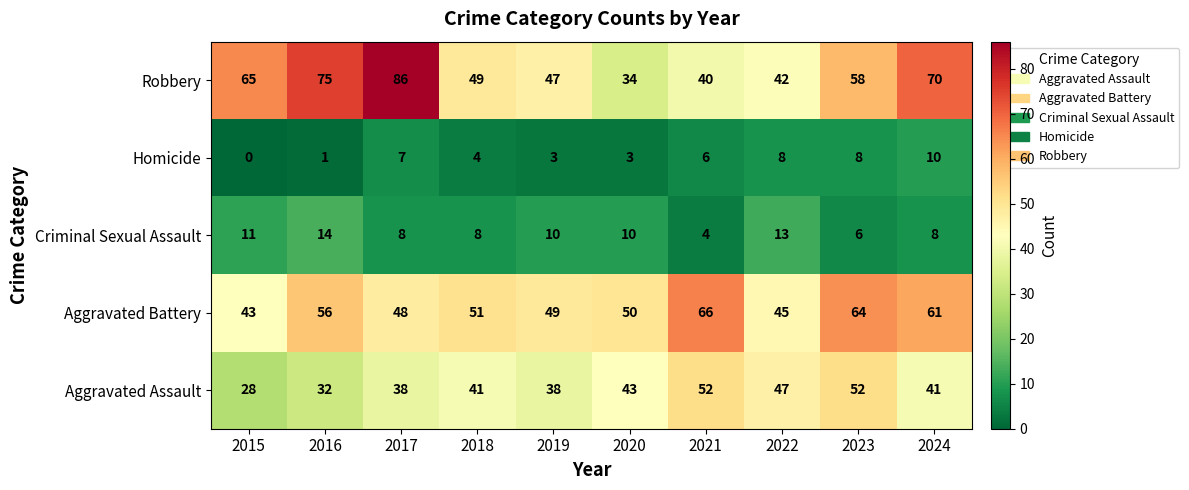

Count the Aggravated Assault values in the range 38 to 47.

6